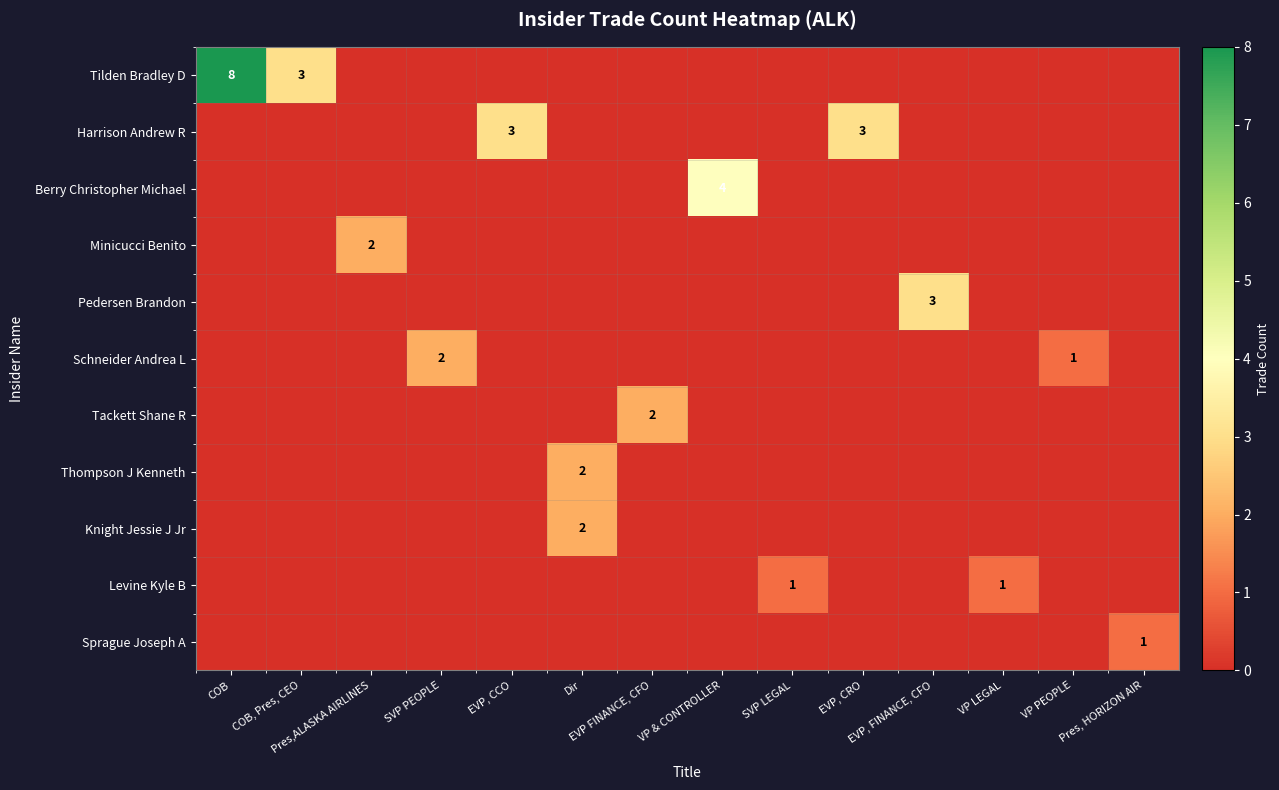

How many Tilden Bradley D values are between 0 and 1?

12